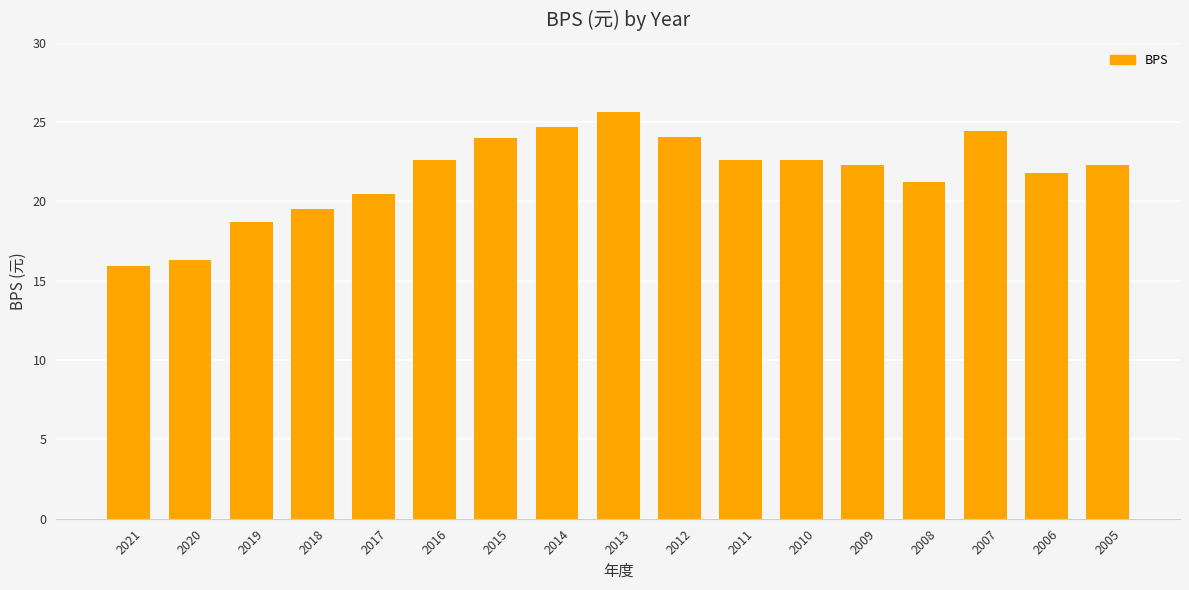

Read the value at 2017.

20.5